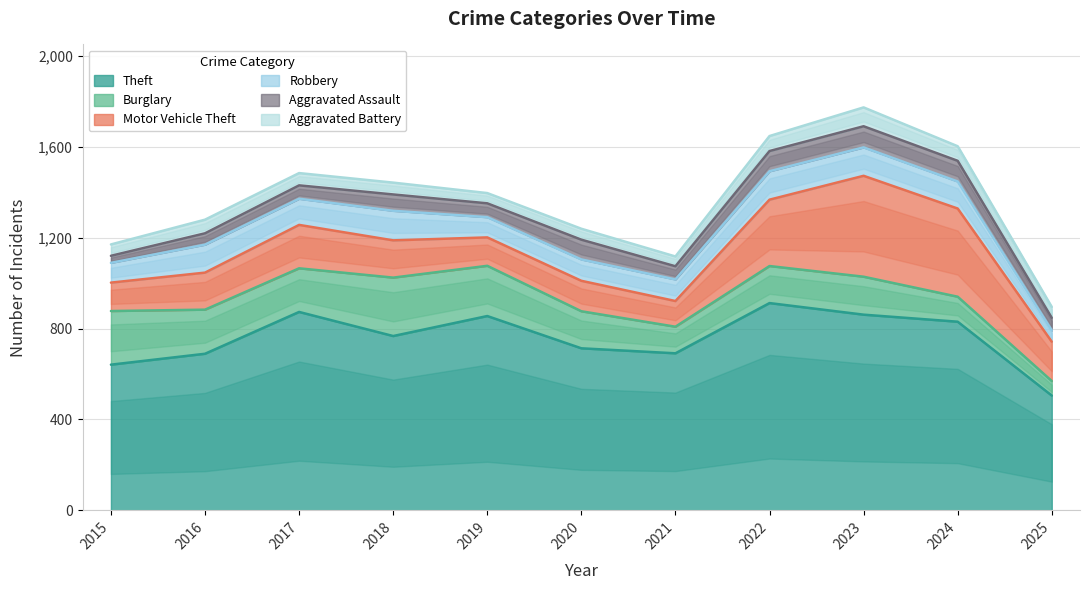

What is the sum of all Burglary values?

1884